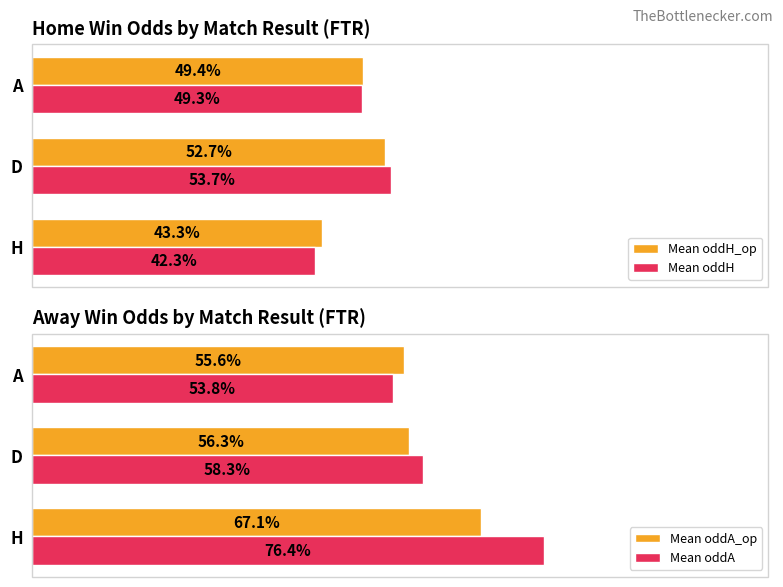

At which label does Mean oddA reach its minimum?

A